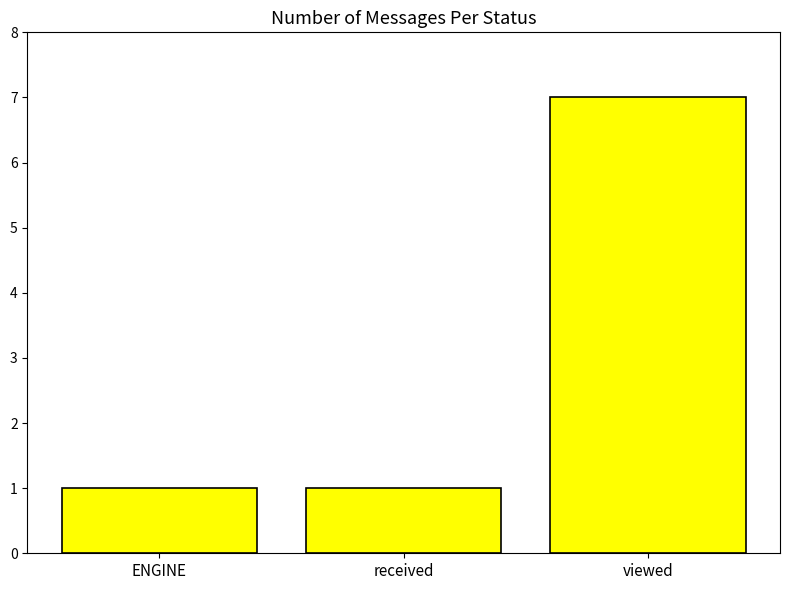

Reading left to right, what are all the values shown in this chart?

1	1	7